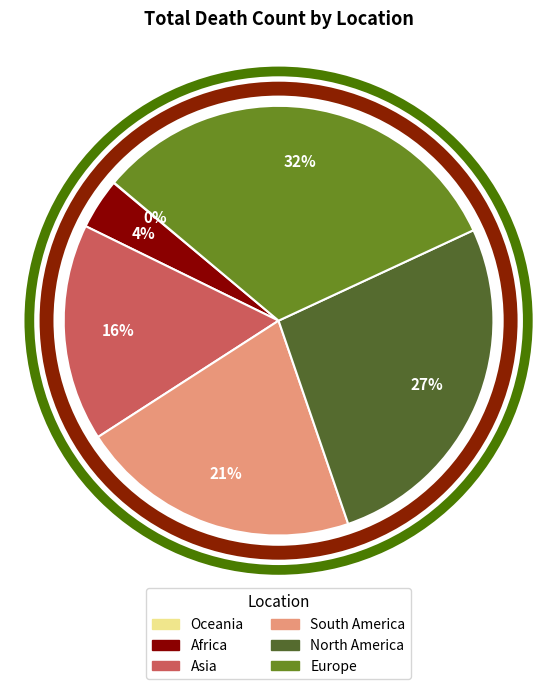

To the nearest percent, what is the difference between the Europe and Asia slice percentages?

16%